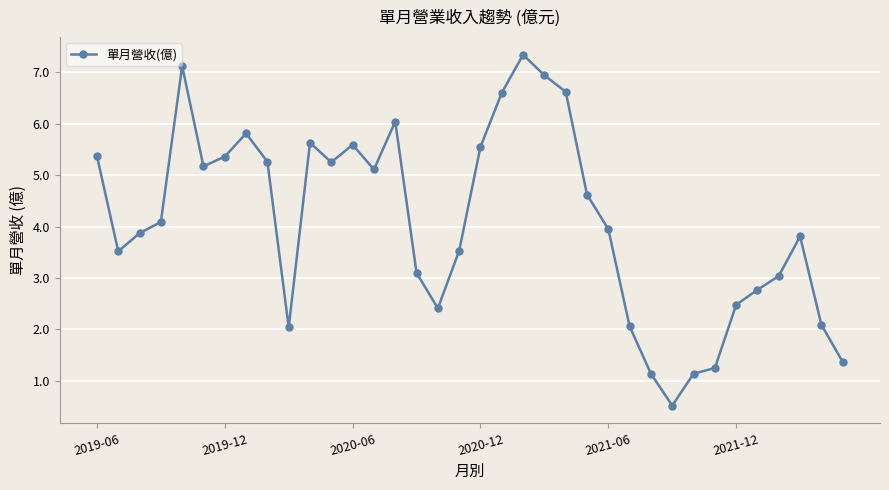

What is the value of the 1st point from the left?

5.4